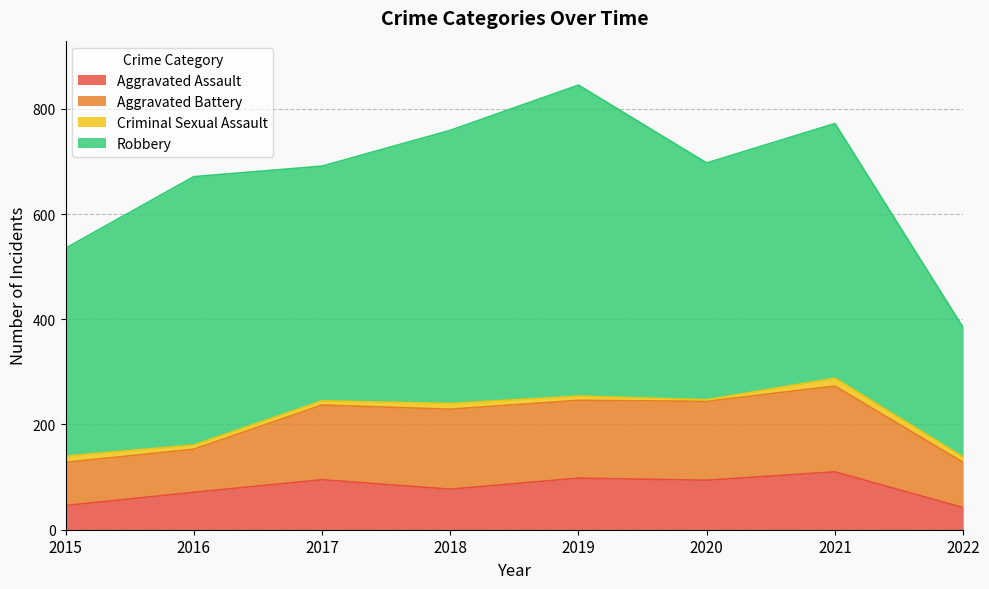

At which label does Robbery reach its minimum?

2022